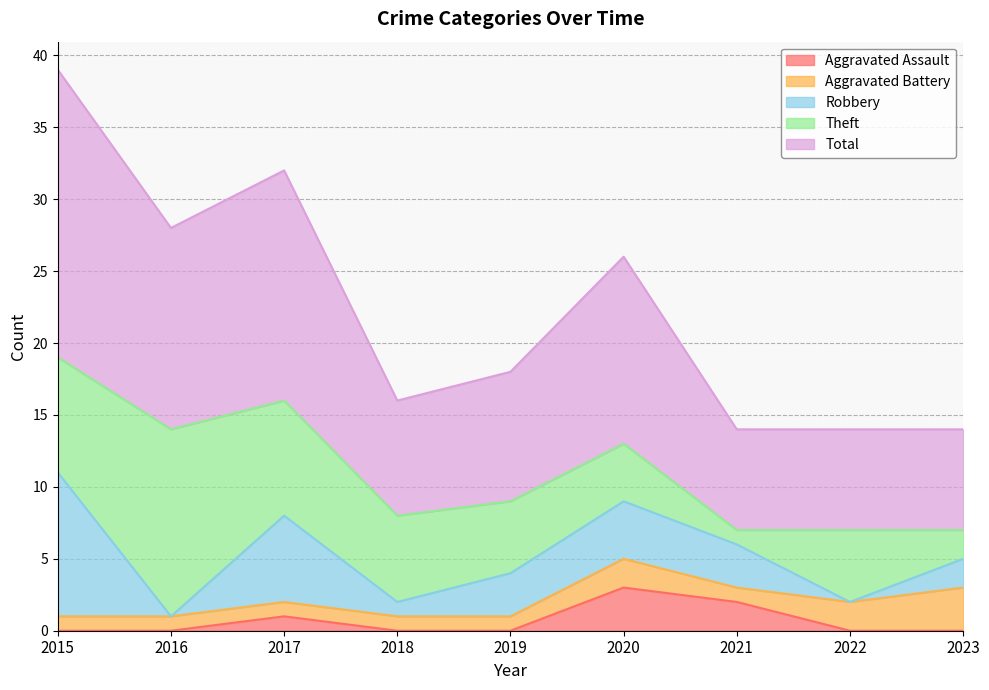

At how many categories does at least one series exceed 15?

2